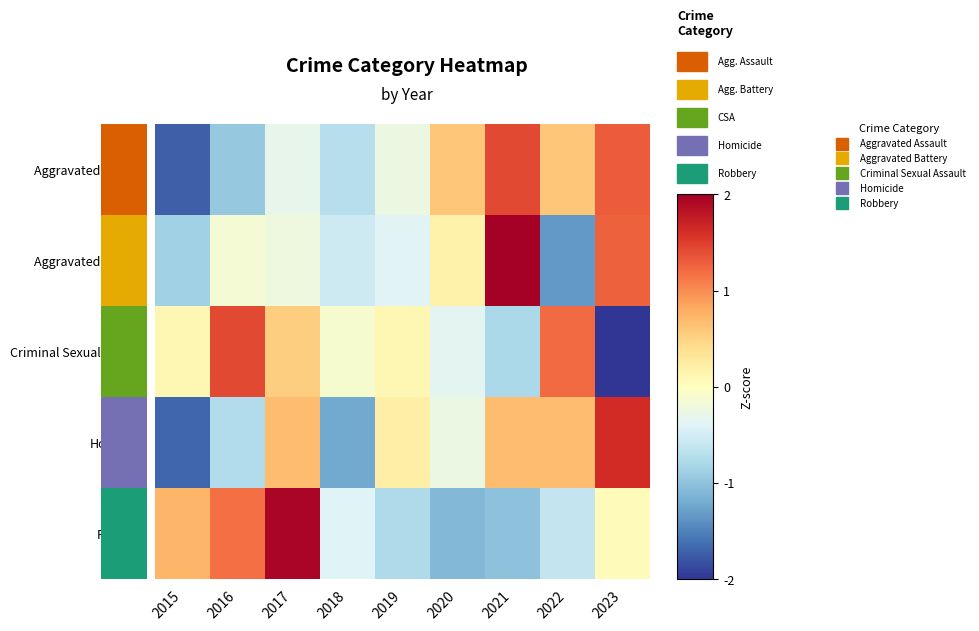

Reading left to right, transcribe all the data shown in this chart.

Aggravated Assault: 2015=-1.7	2016=-1.0	2017=-0.3	2018=-0.7	2019=-0.2	2020=0.6	2021=1.4	2022=0.6	2023=1.3
Aggravated Battery: 2015=-0.9	2016=-0.1	2017=-0.2	2018=-0.5	2019=-0.4	2020=0.2	2021=2.1	2022=-1.3	2023=1.3
Criminal Sexual Assault: 2015=0.1	2016=1.4	2017=0.5	2018=-0.1	2019=0.1	2020=-0.3	2021=-0.8	2022=1.2	2023=-2.1
Homicide: 2015=-1.7	2016=-0.7	2017=0.7	2018=-1.2	2019=0.2	2020=-0.3	2021=0.7	2022=0.7	2023=1.6
Robbery: 2015=0.7	2016=1.2	2017=1.9	2018=-0.4	2019=-0.8	2020=-1.1	2021=-1.0	2022=-0.6	2023=0.0